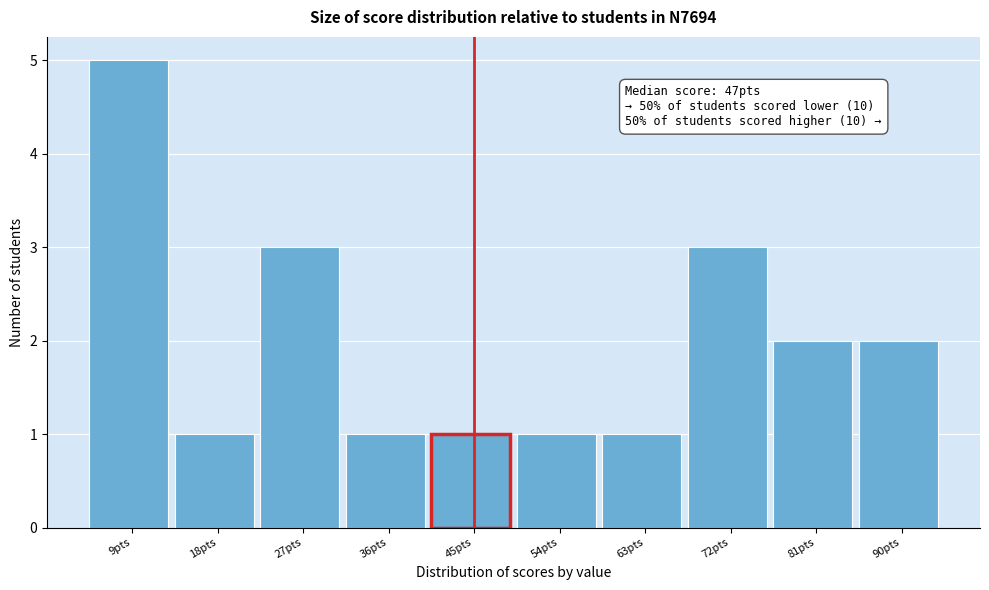

Reading left to right, extract all data points from this chart.

5	1	3	1	1	1	1	3	2	2